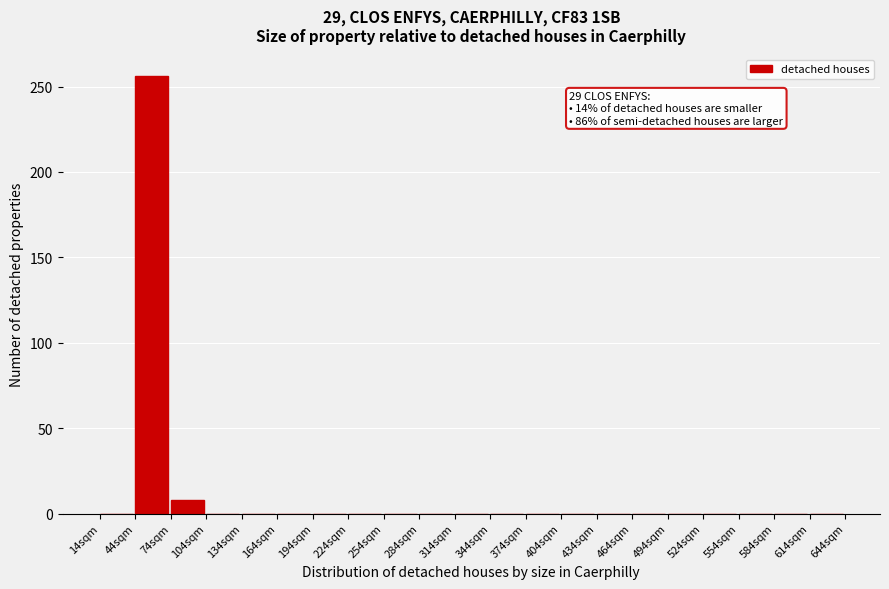

Reading left to right, list all the values displayed in this chart.

14sqm=0	44sqm=256	74sqm=8	104sqm=0	134sqm=0	164sqm=0	194sqm=0	224sqm=0	254sqm=0	284sqm=0	314sqm=0	344sqm=0	374sqm=0	404sqm=0	434sqm=0	464sqm=0	494sqm=0	524sqm=0	554sqm=0	584sqm=0	614sqm=0